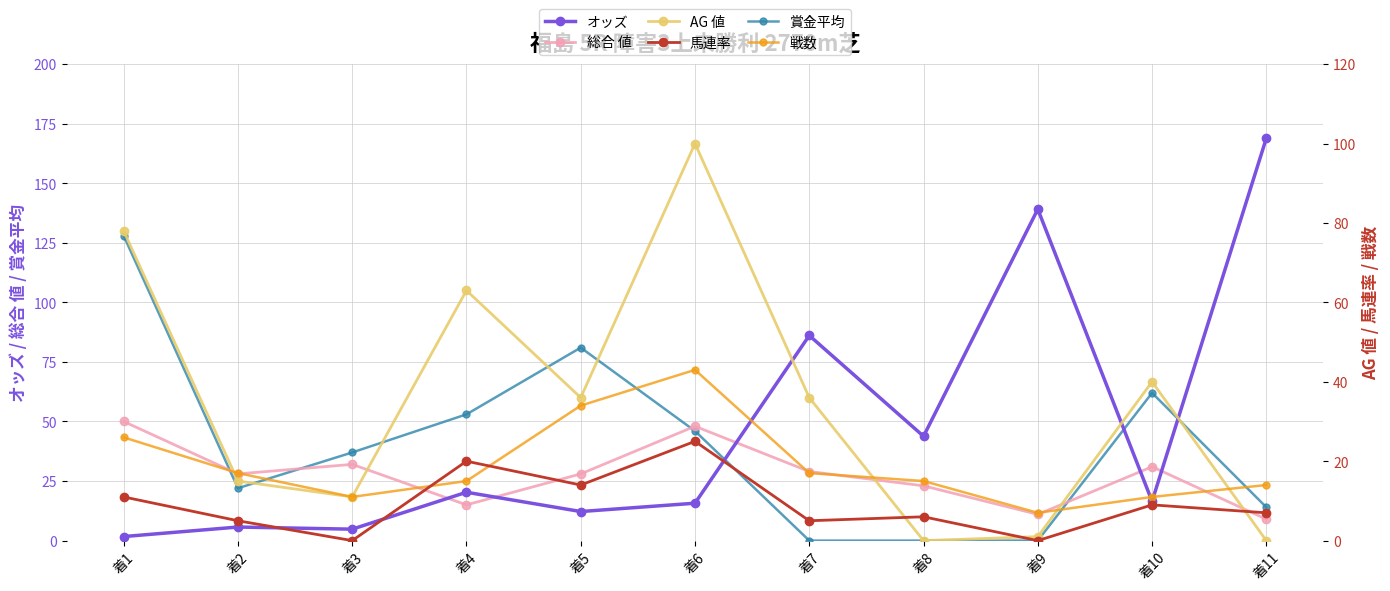

The オッズ series shows 257.6 at 着11. True or false?

False